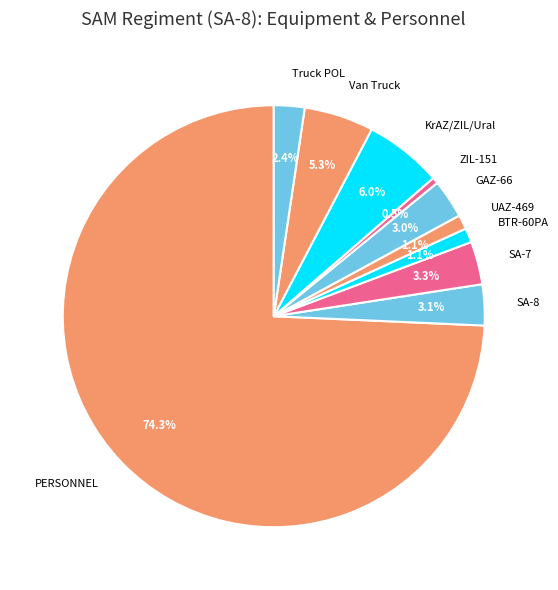

What is the largest slice in the pie chart?

PERSONNEL